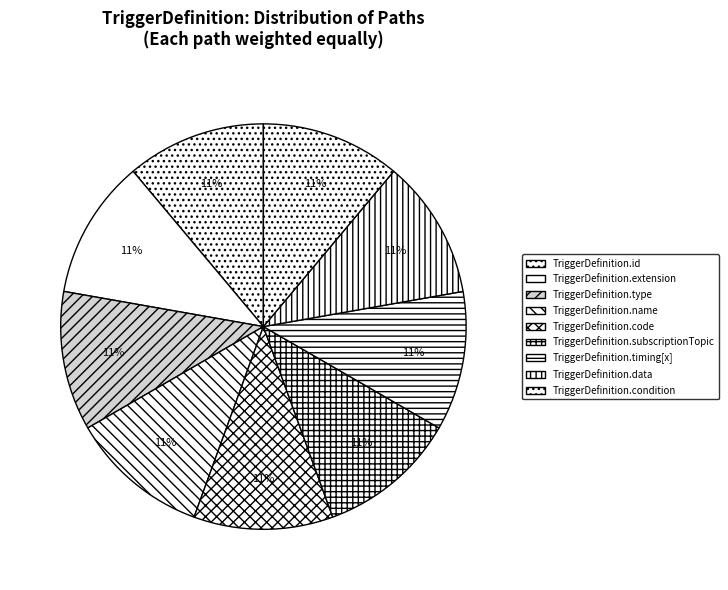

To the nearest percent, what is the average slice percentage?

11%